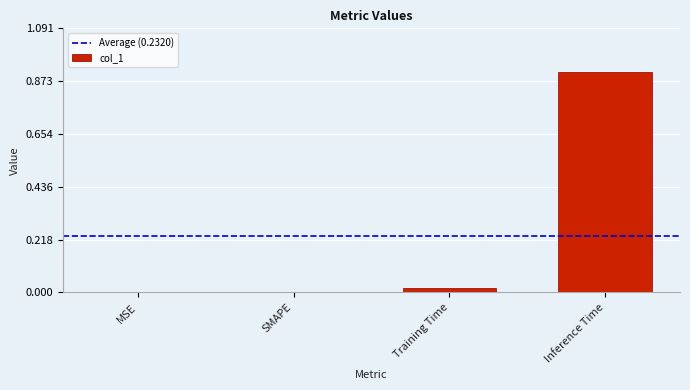

Which label corresponds to the largest value in the chart?

Inference Time